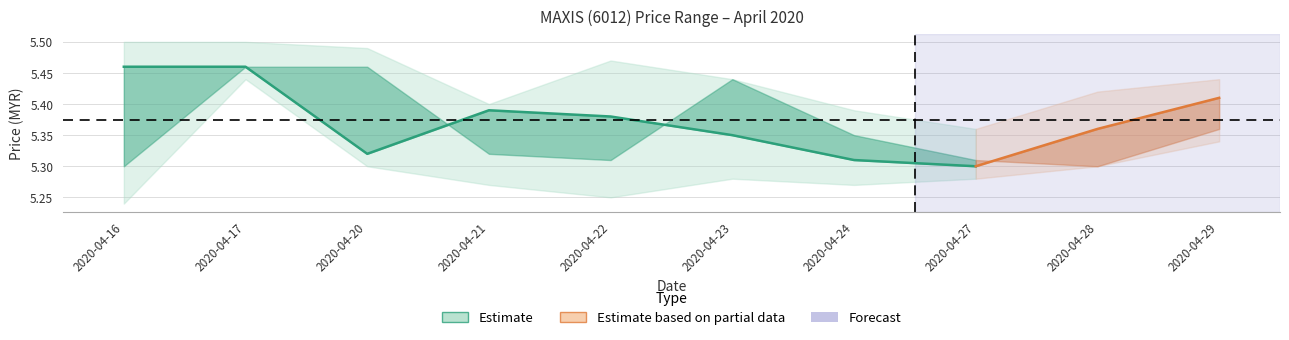

What is the ratio of the value at 2020-04-22 to the value at 2020-04-21?

1.0